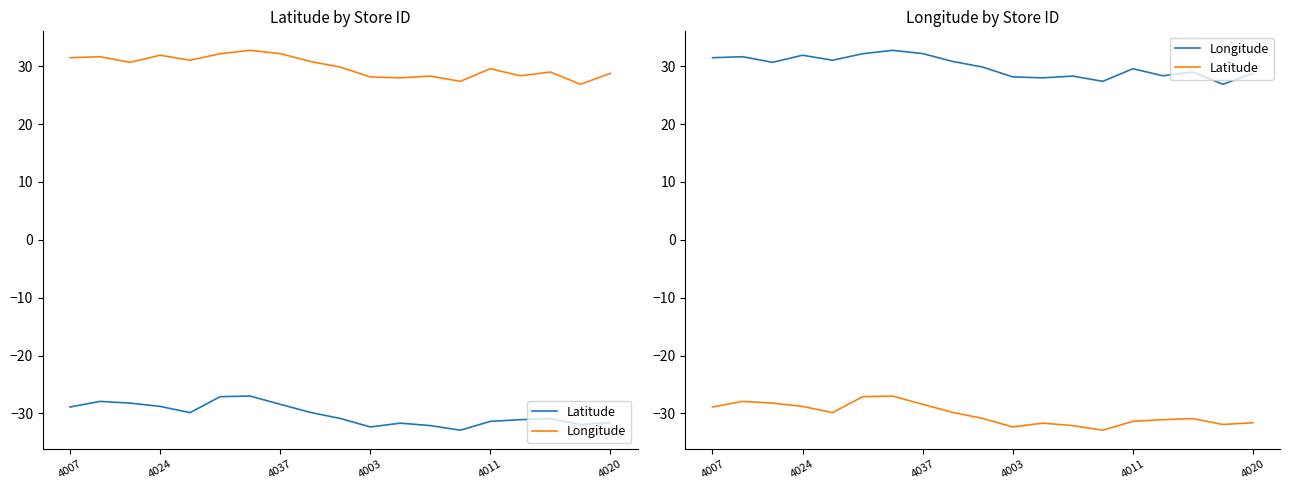

Which series has the largest range (max minus min)?

Latitude